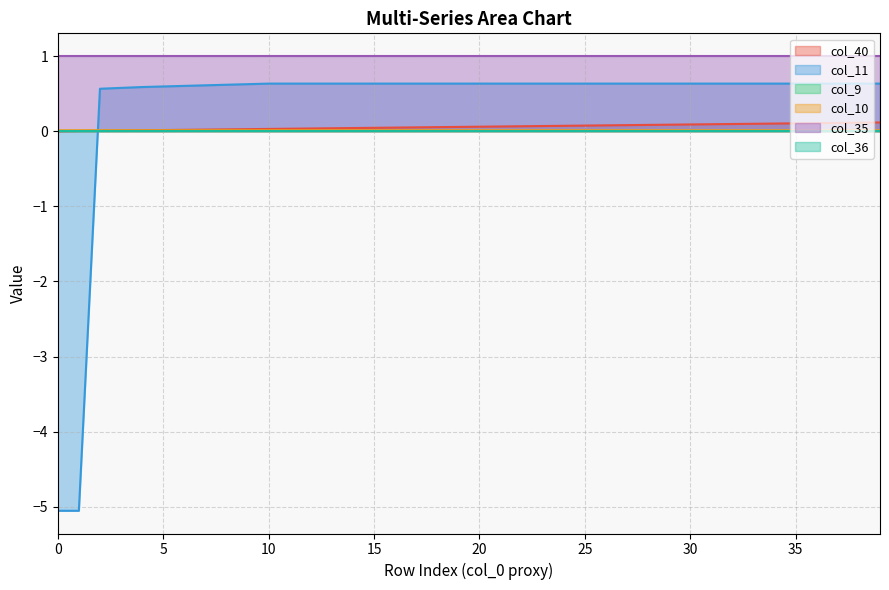

Is the value of col_11 at 31 greater than the value of col_10 at 0?

Yes